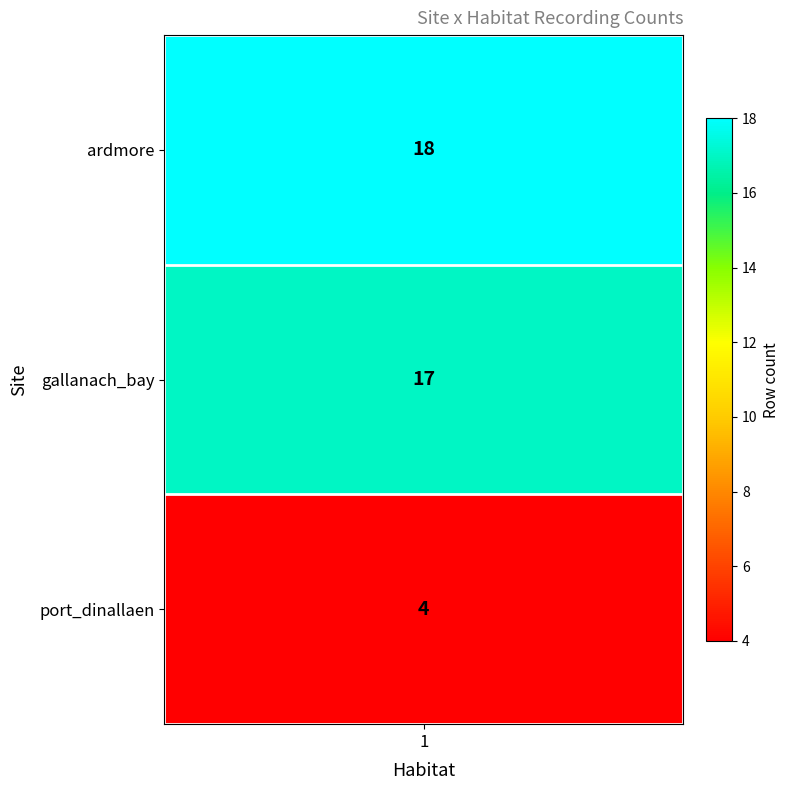

What is the difference between the port_dinallaen values at 4 and ardmore?

4